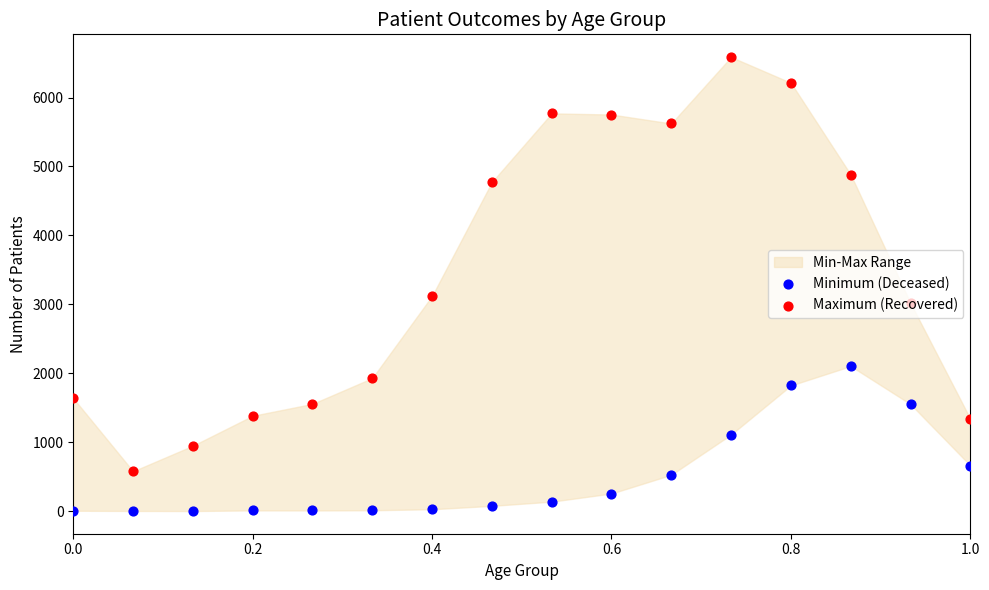

What is the total value across all series at 1.0?

2002